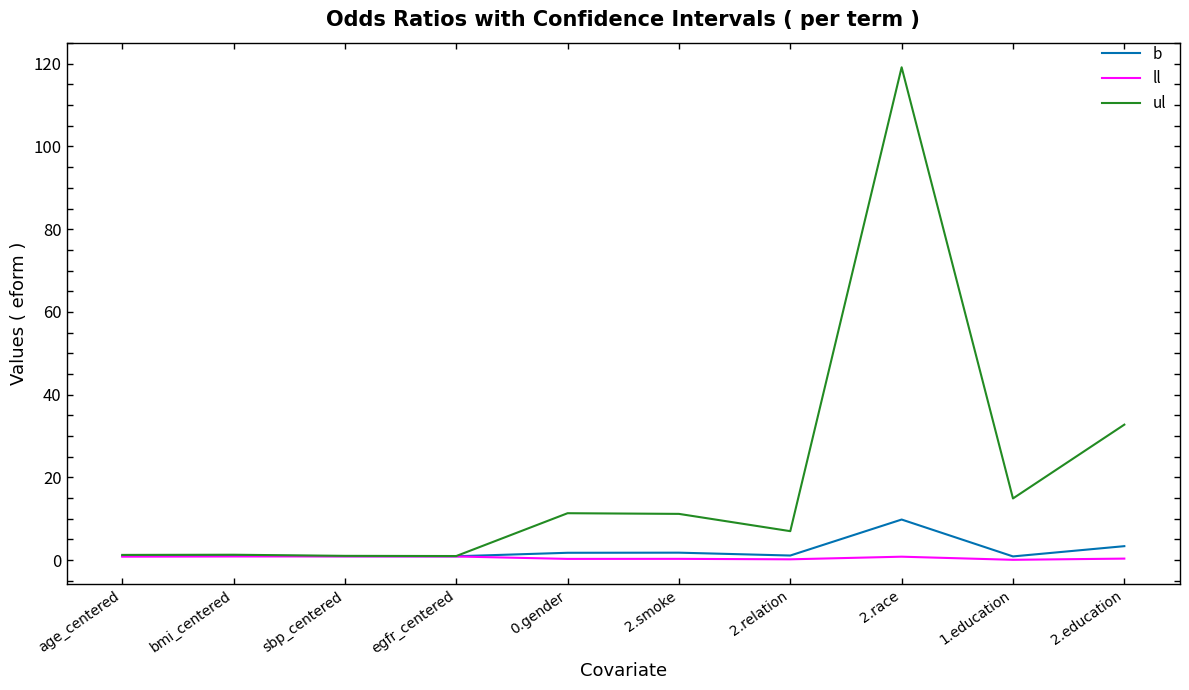

What is the sum of all ul values?

200.7